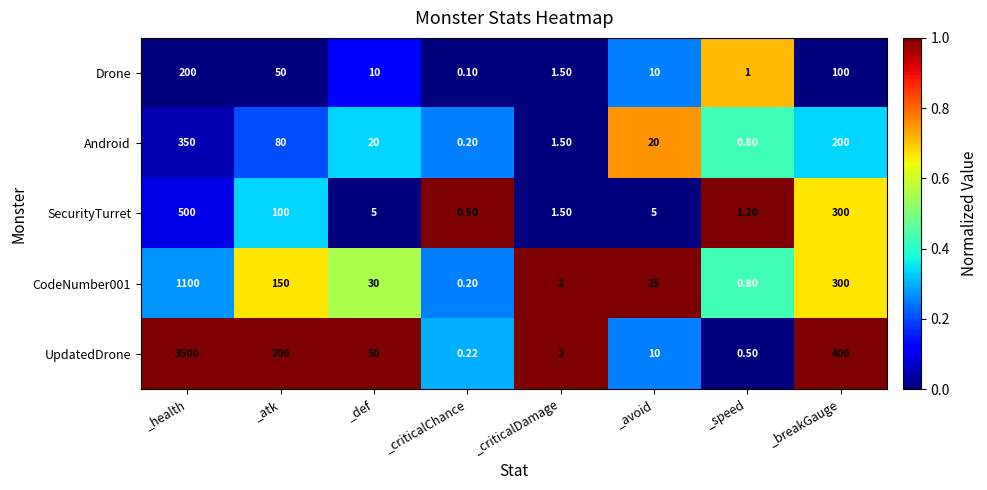

List the labels in order of UpdatedDrone value, smallest first.

_criticalChance, _speed, _criticalDamage, _avoid, _def, _atk, _breakGauge, _health